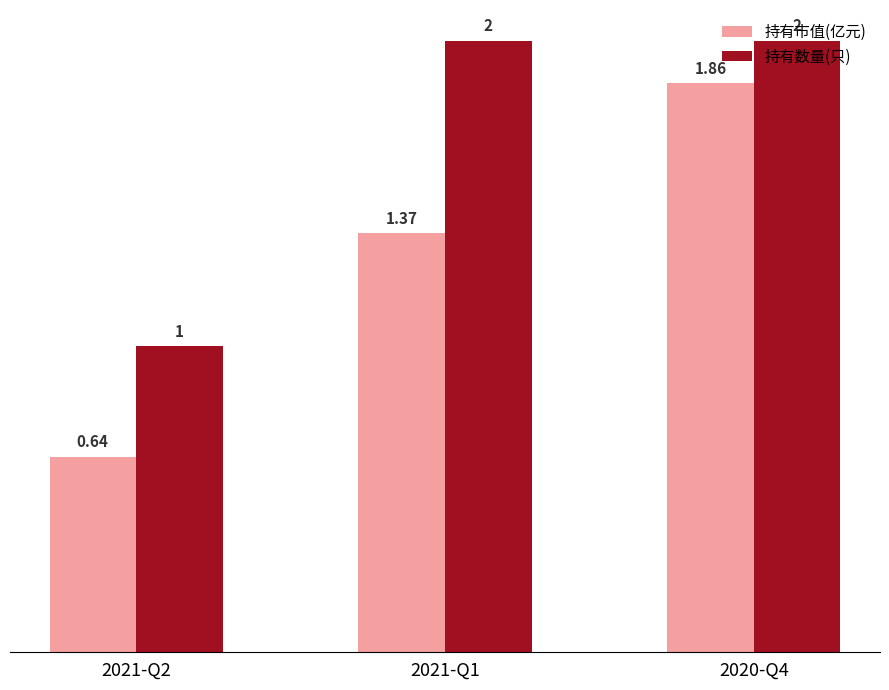

Which series has the widest spread of values?

持有市值(亿元)